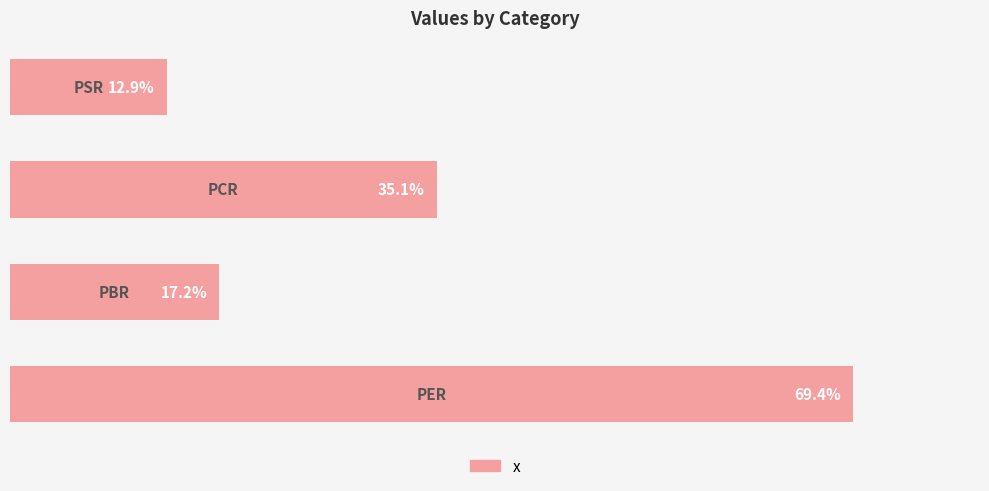

Are the bars horizontal?

Yes